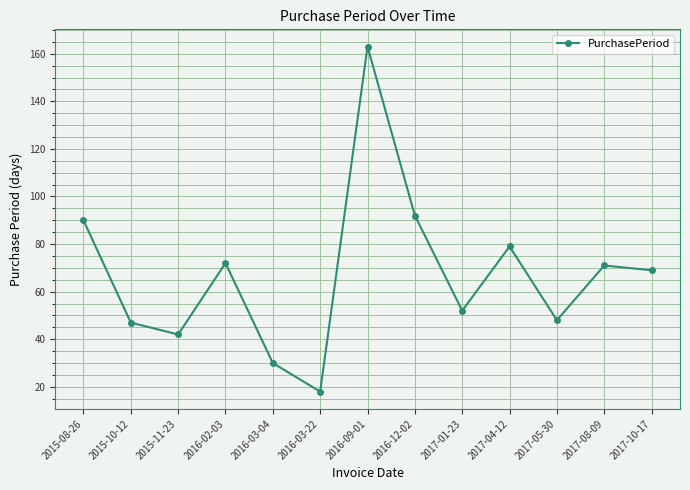

What is the difference between the maximum and minimum values?

145